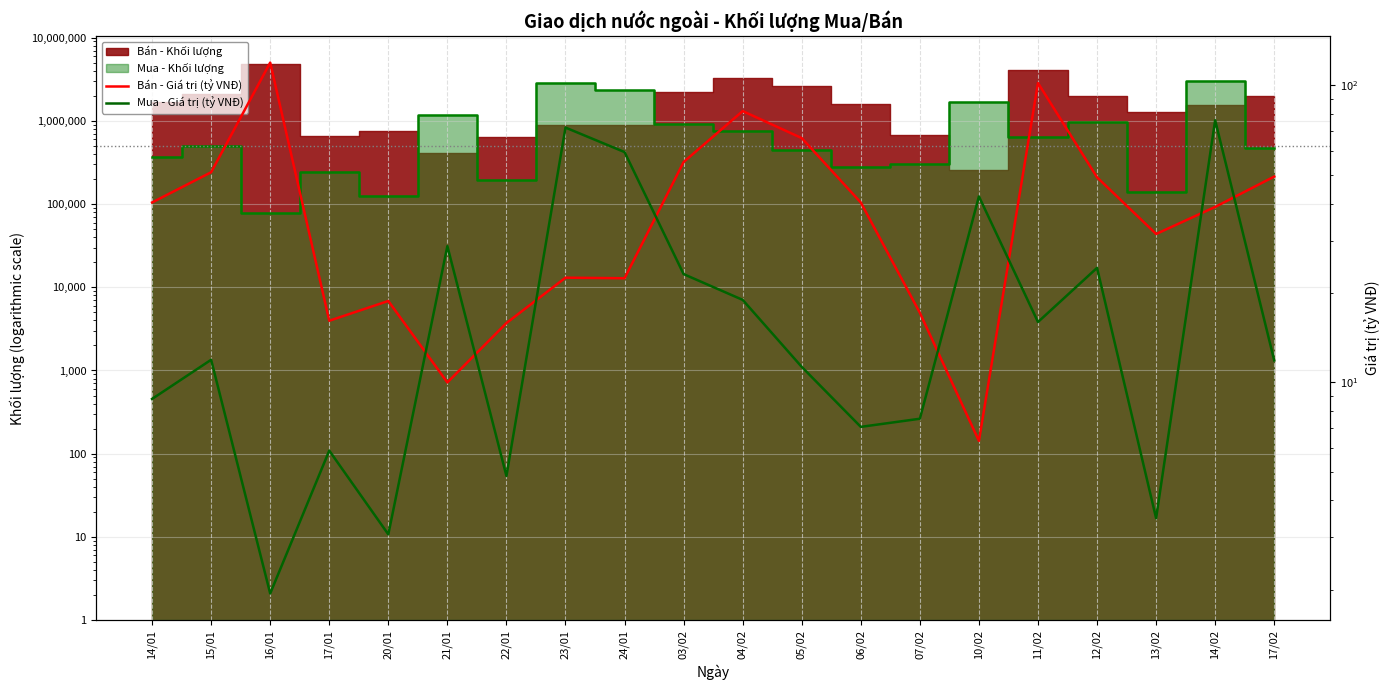

Which series ends up on top after the final intersection of Mua - Giá trị (tỷ VNĐ) and Bán - Giá trị (tỷ VNĐ)?

Bán - Giá trị (tỷ VNĐ)